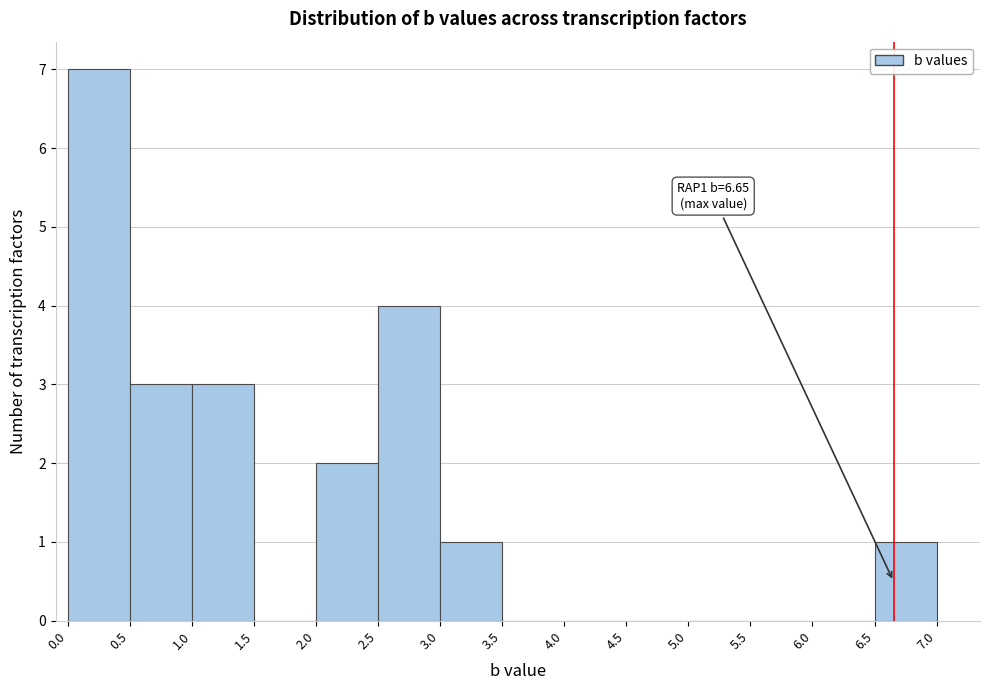

Which range on the x-axis has the tallest bar?

0.0 to 0.5